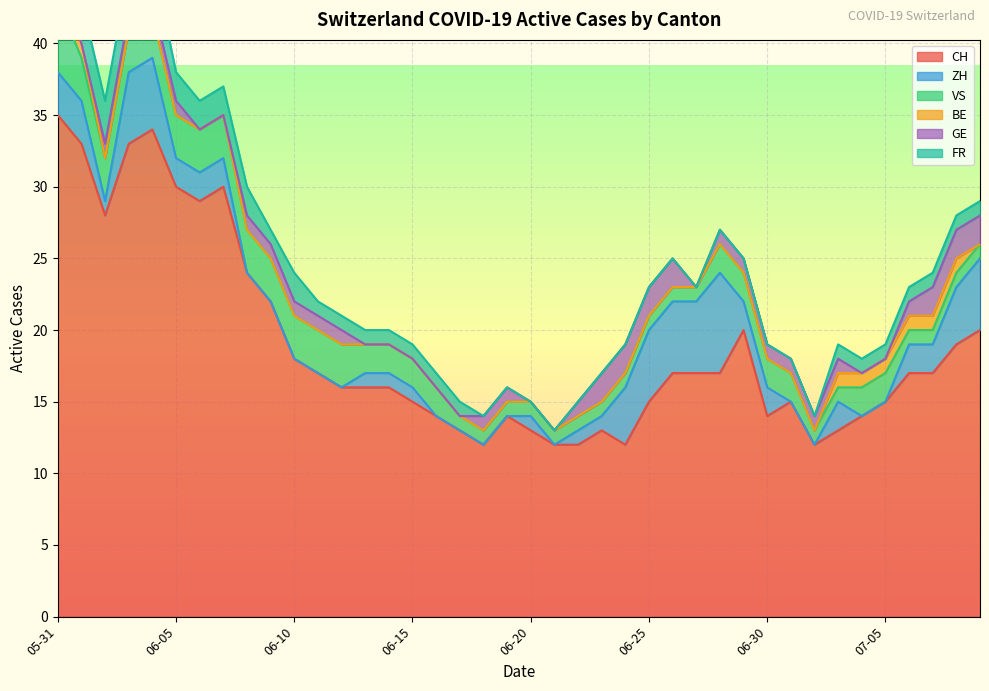

Which series changed the most between 2020-06-01 and 2020-06-10?

CH